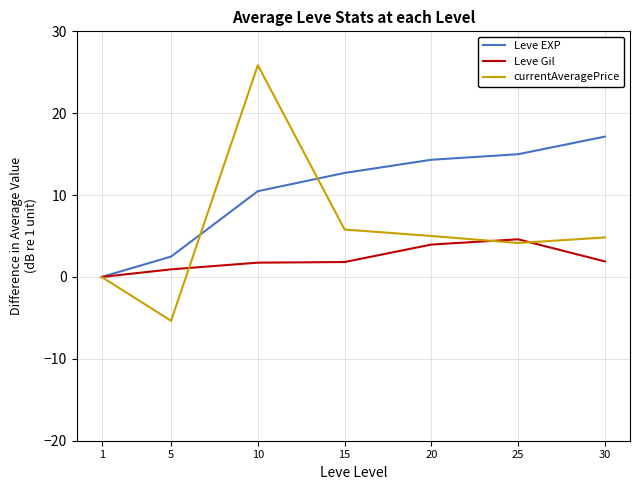

What is the average value of the Leve EXP series?

10.3